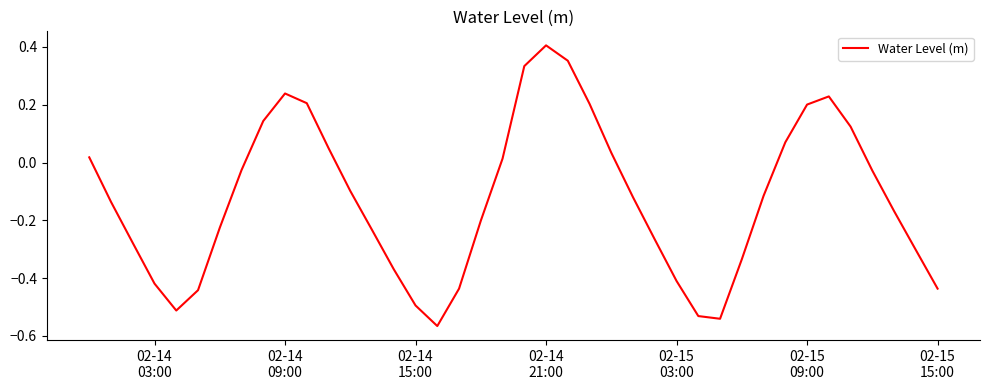

What is the difference between the maximum and minimum values?

1.0